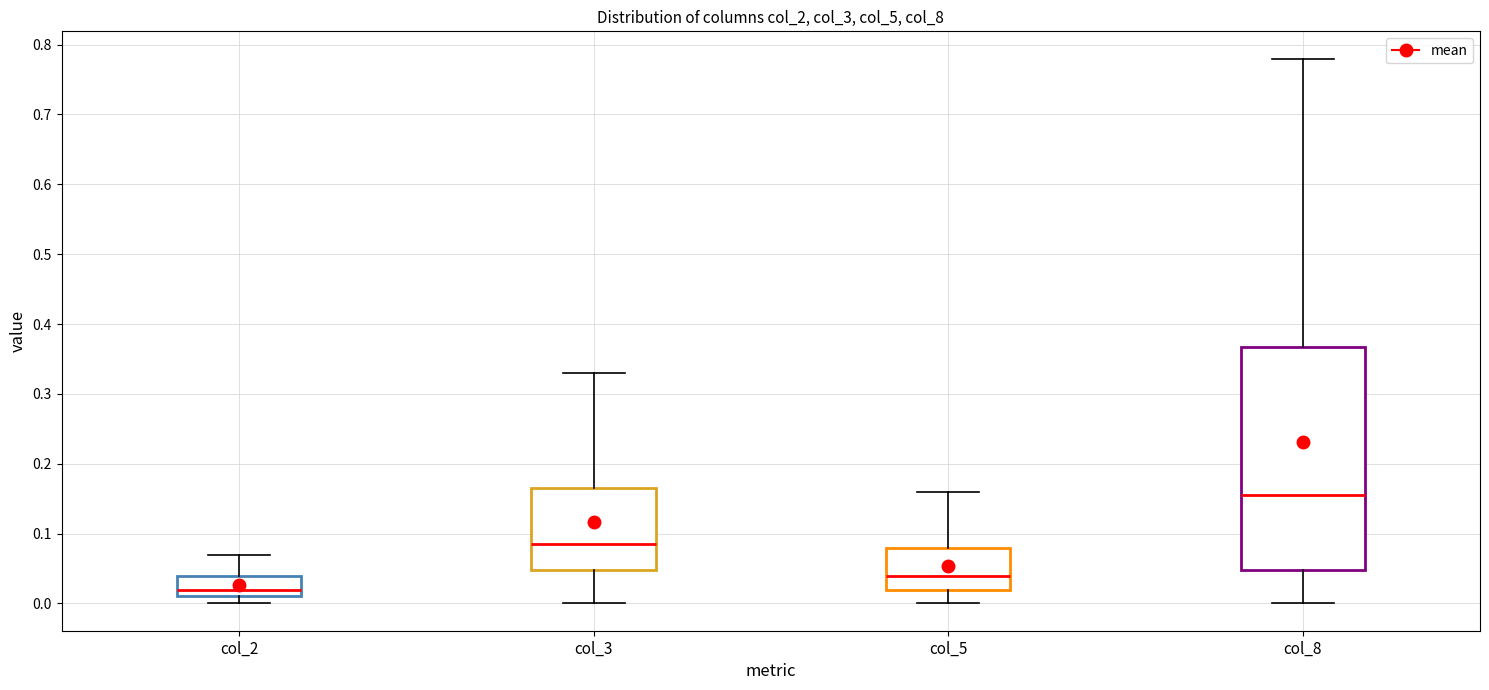

Which box is the tallest, from its lower edge to its upper edge?

col_8